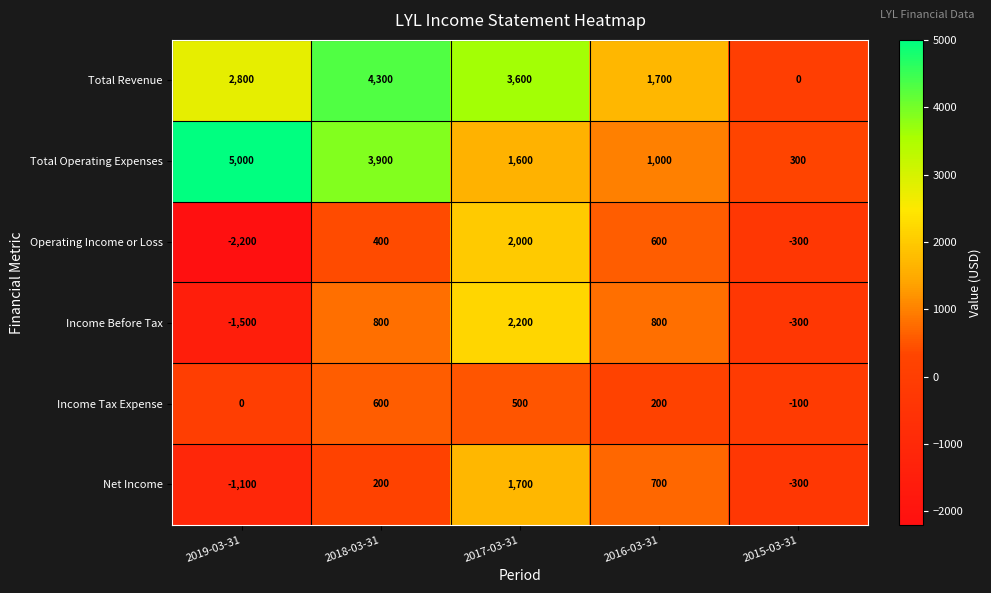

Where does the Income Tax Expense series first go above 200?

2018-03-31